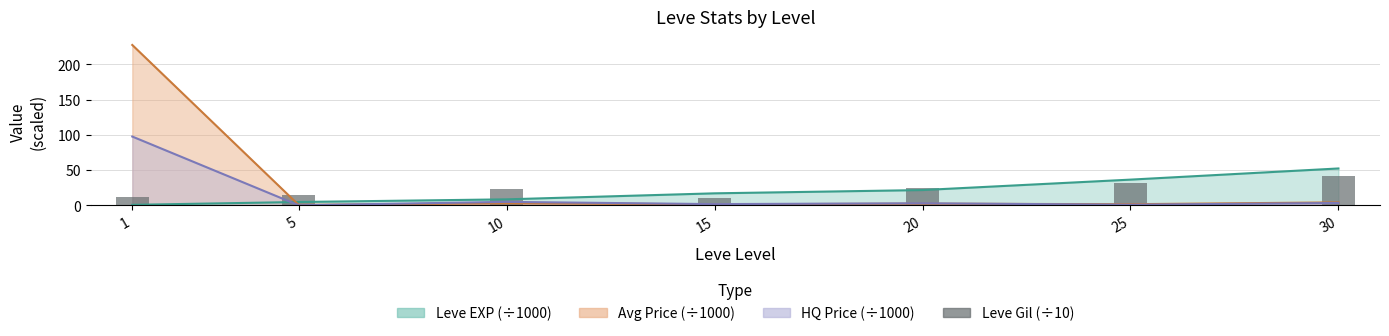

Where is the data nearest to the value 26?

20